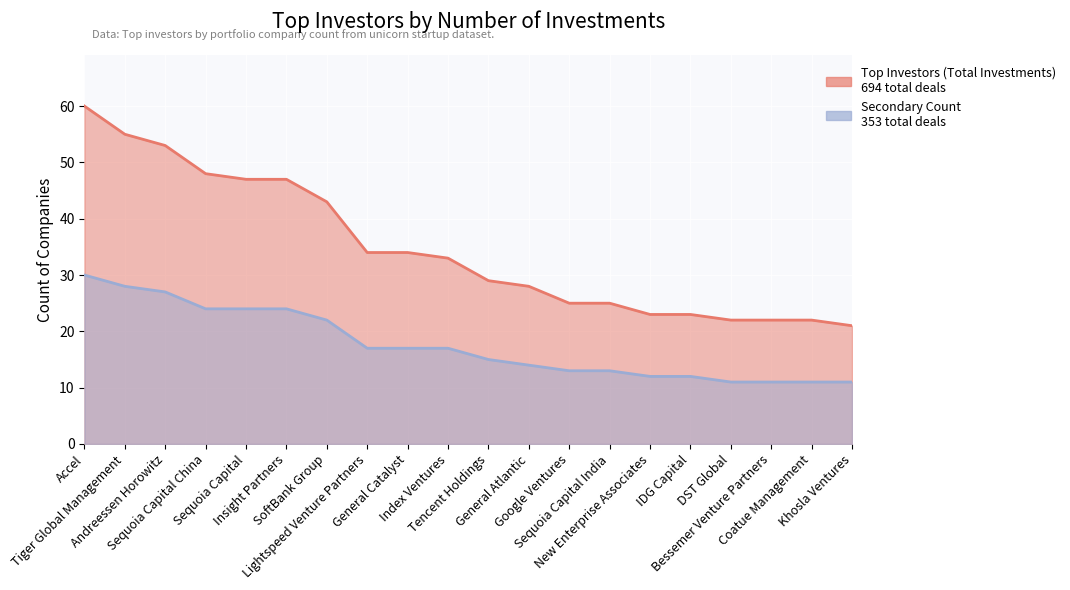

What are all the series names shown in the legend?

Top Investors (Total Investments), Secondary Count